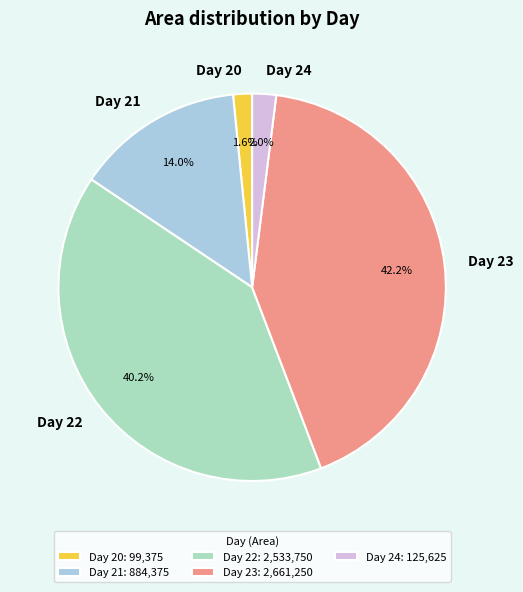

Is it true that Day 20 is 2% of the pie?

True